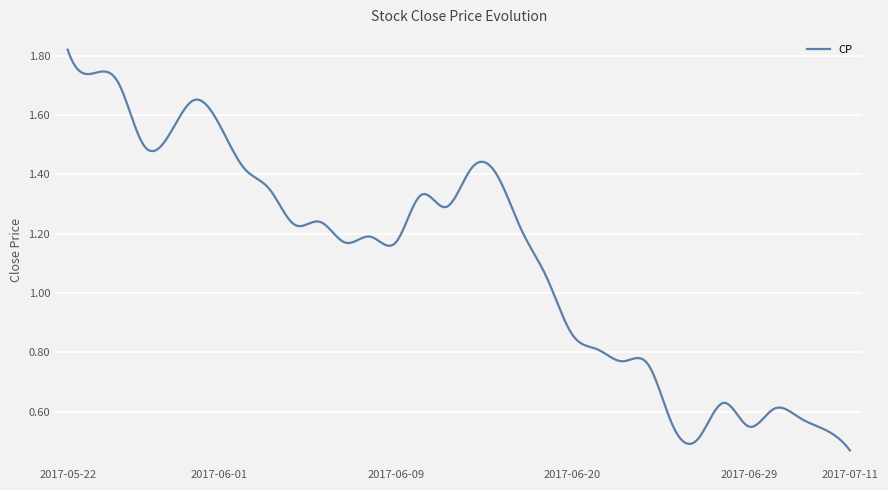

How many lines are shown in the chart?

1